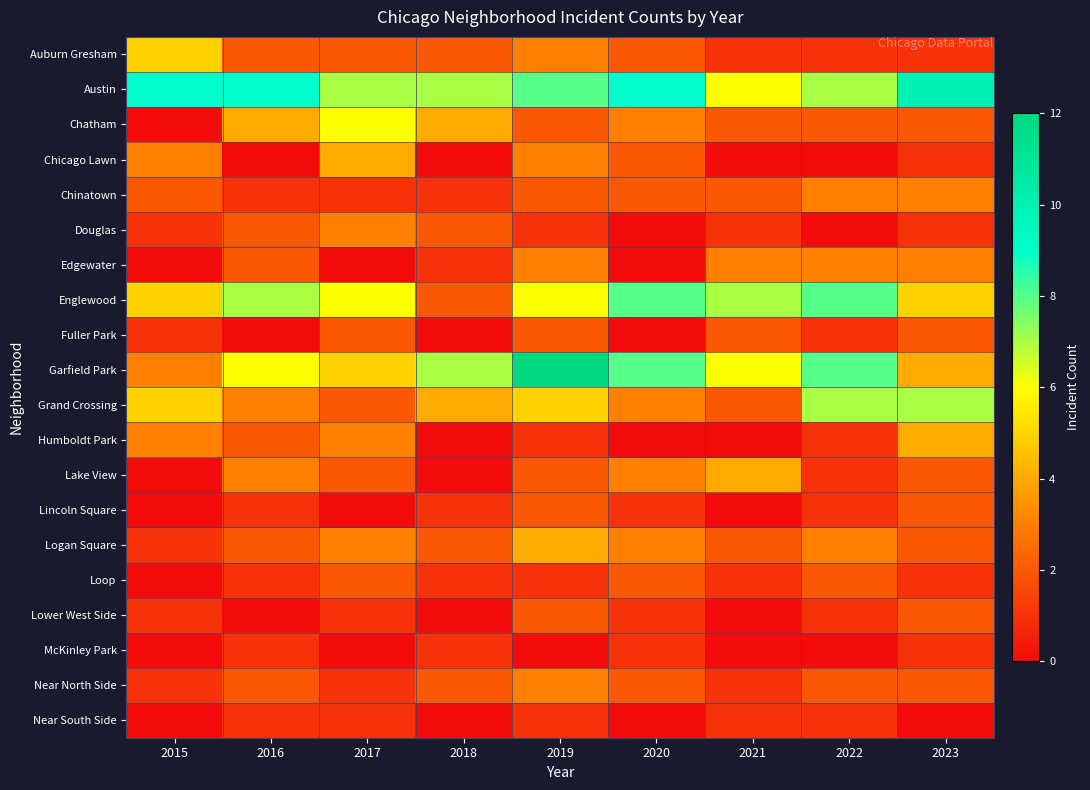

What is the difference between the highest and lowest values at 2022?

8